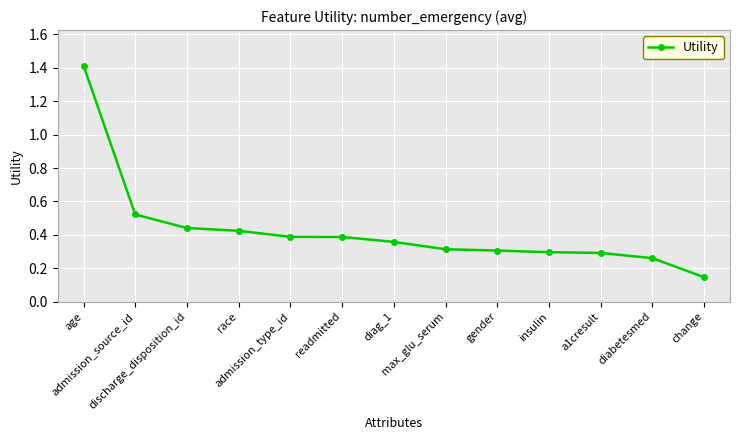

What is the sum of all values?

5.6